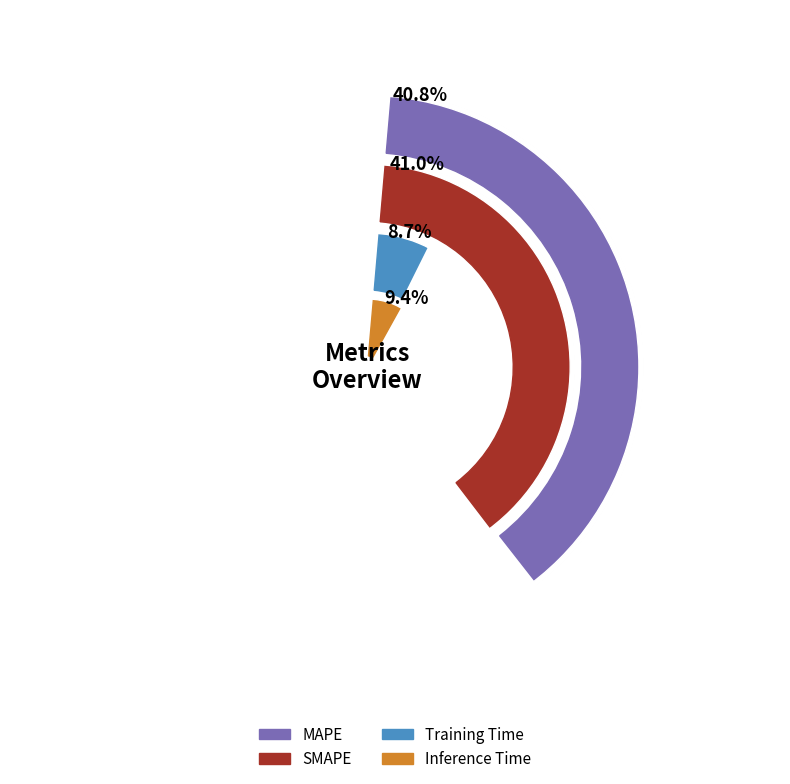

True or false: MSE accounts for 0% of the total.

True